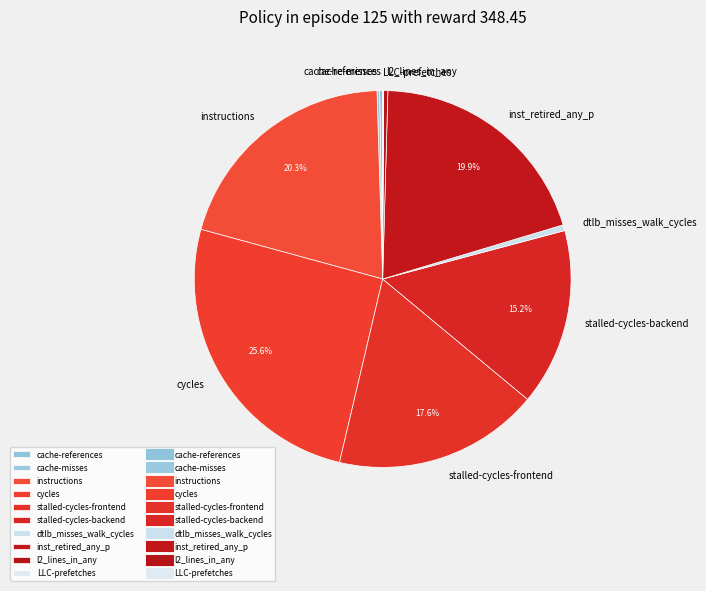

Approximately how many times larger is the value at stalled-cycles-frontend compared to l2_lines_in_any?

49.9